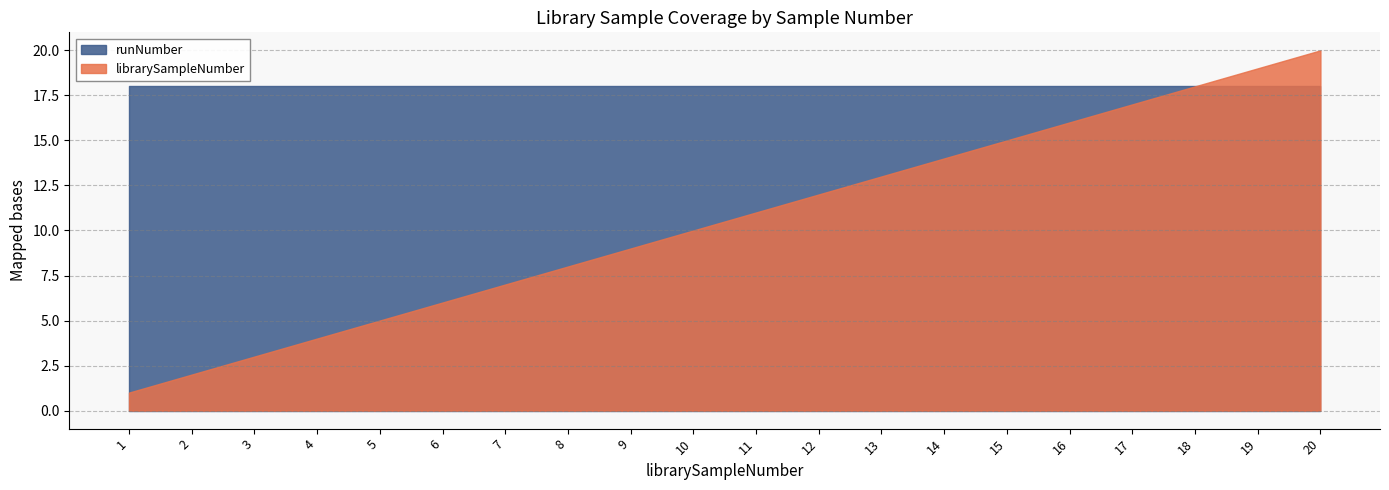

List the series in order of their overall mean, highest first.

runNumber, librarySampleNumber